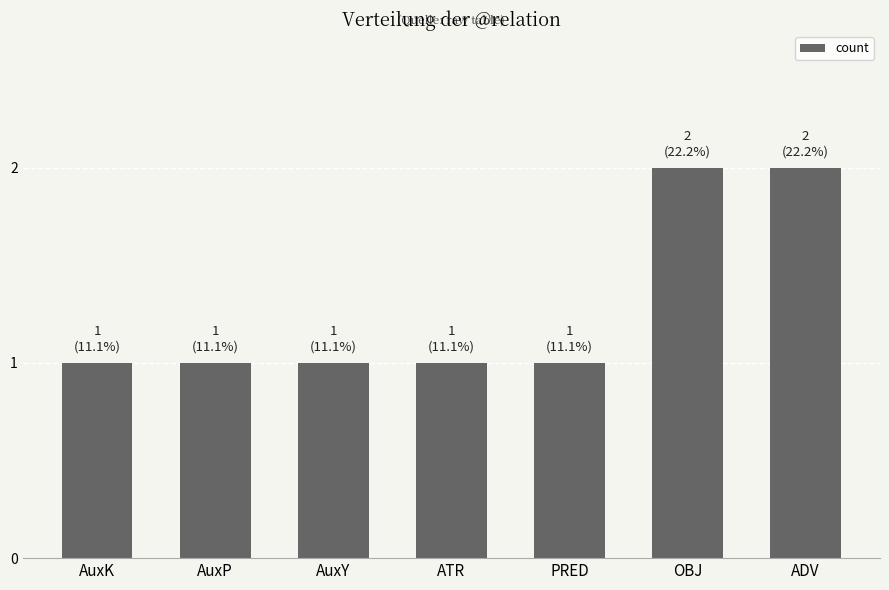

Count the values in the range 1 to 2.

7